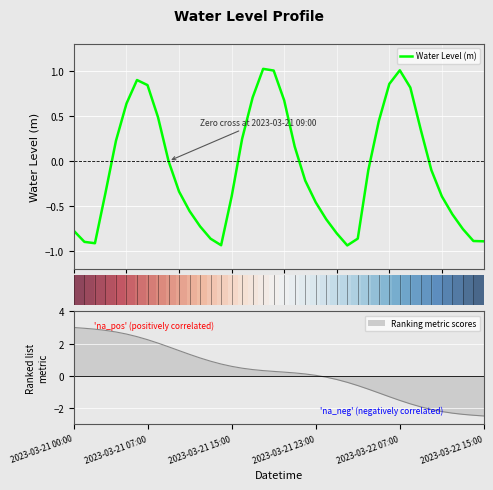

What is the maximum value for Water Level (m)?

1.0